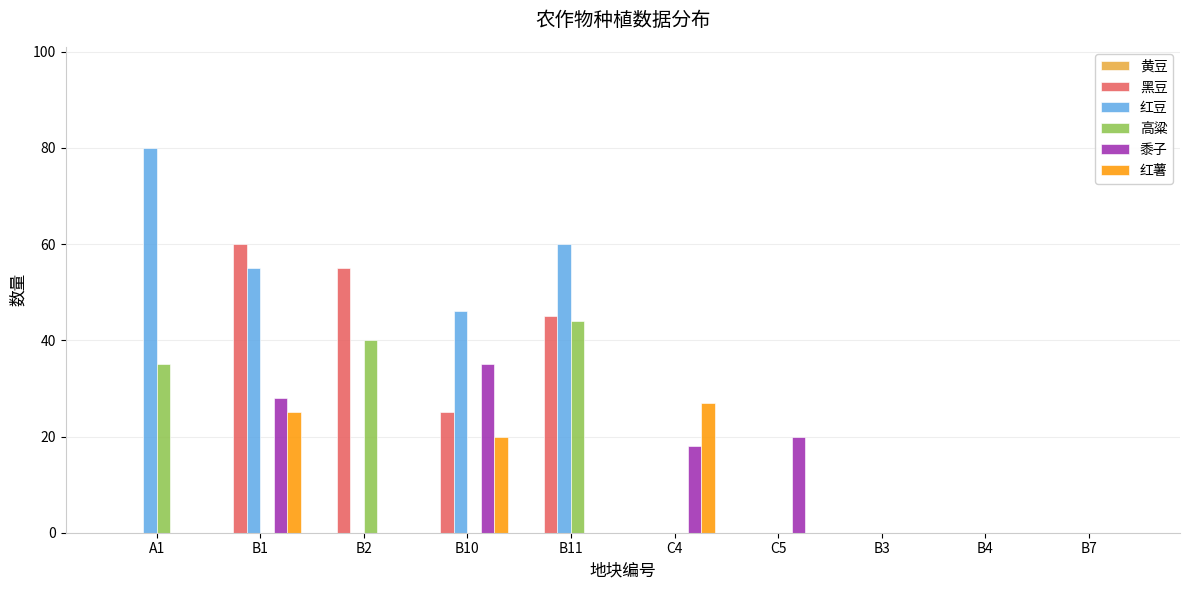

Where is 高粱 nearest to the value 22?

A1